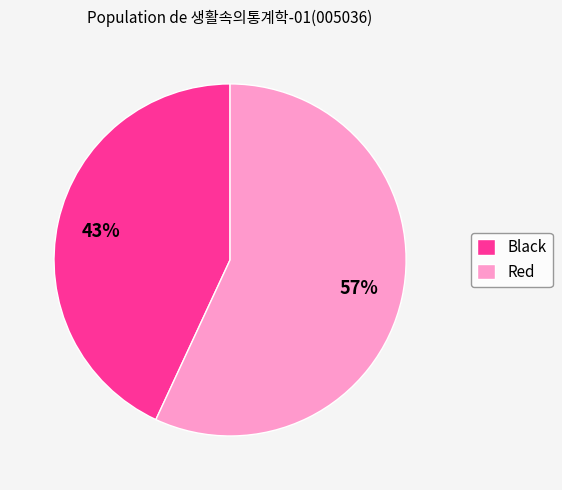

What is the largest slice in the pie chart?

Red